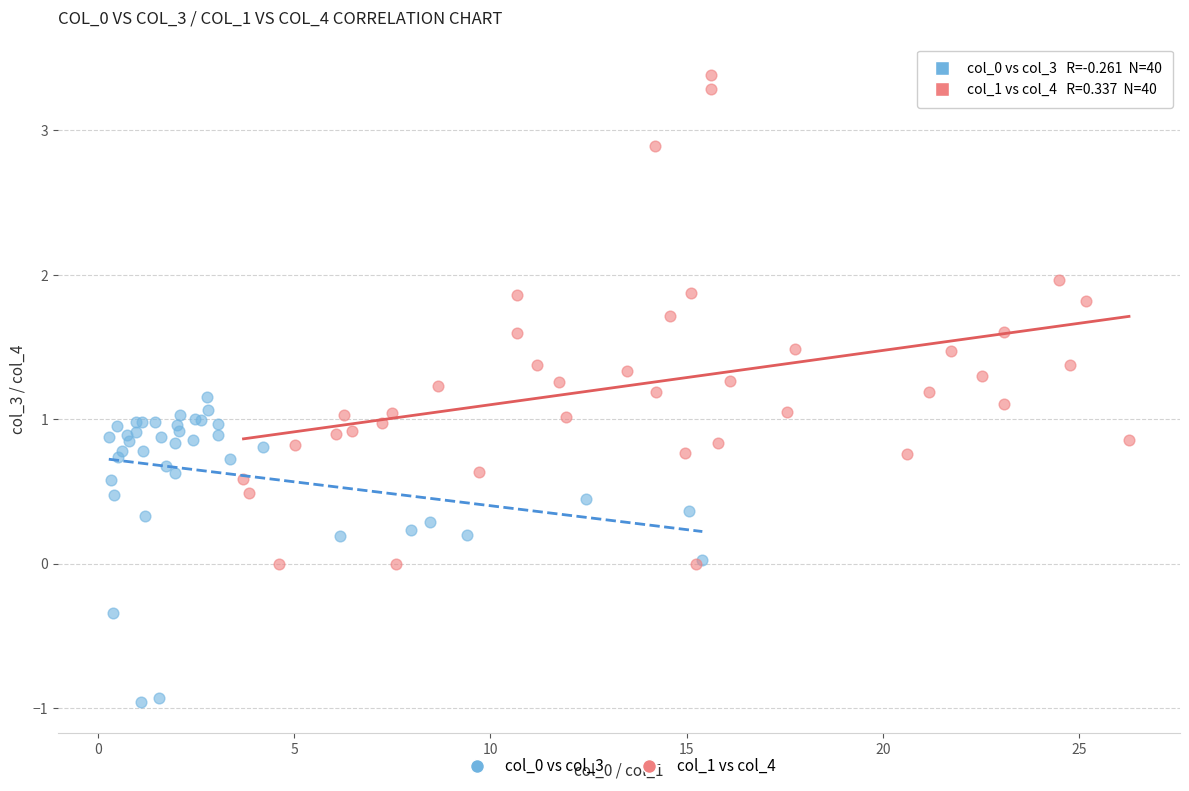

Which series has the largest Y range (max minus min)?

col_1 vs col_4